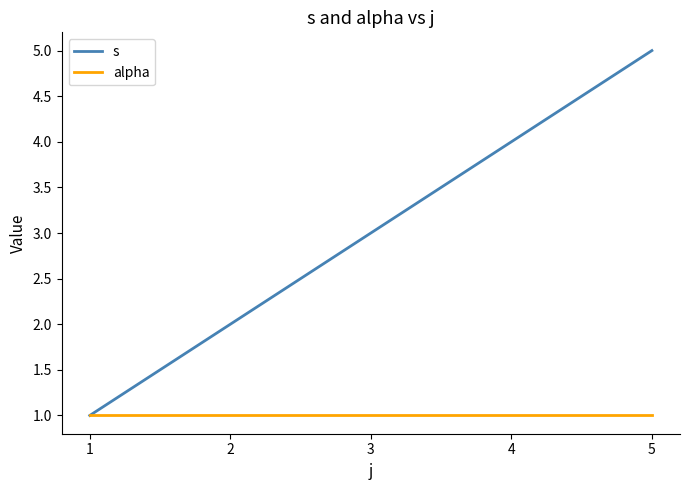

The value of alpha at 5 is 1. True or false?

True